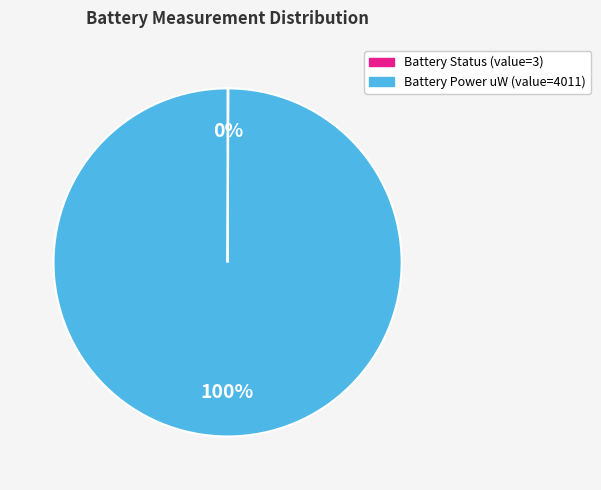

To the nearest percent, what portion does Battery Power uW (value=4011) represent?

100%